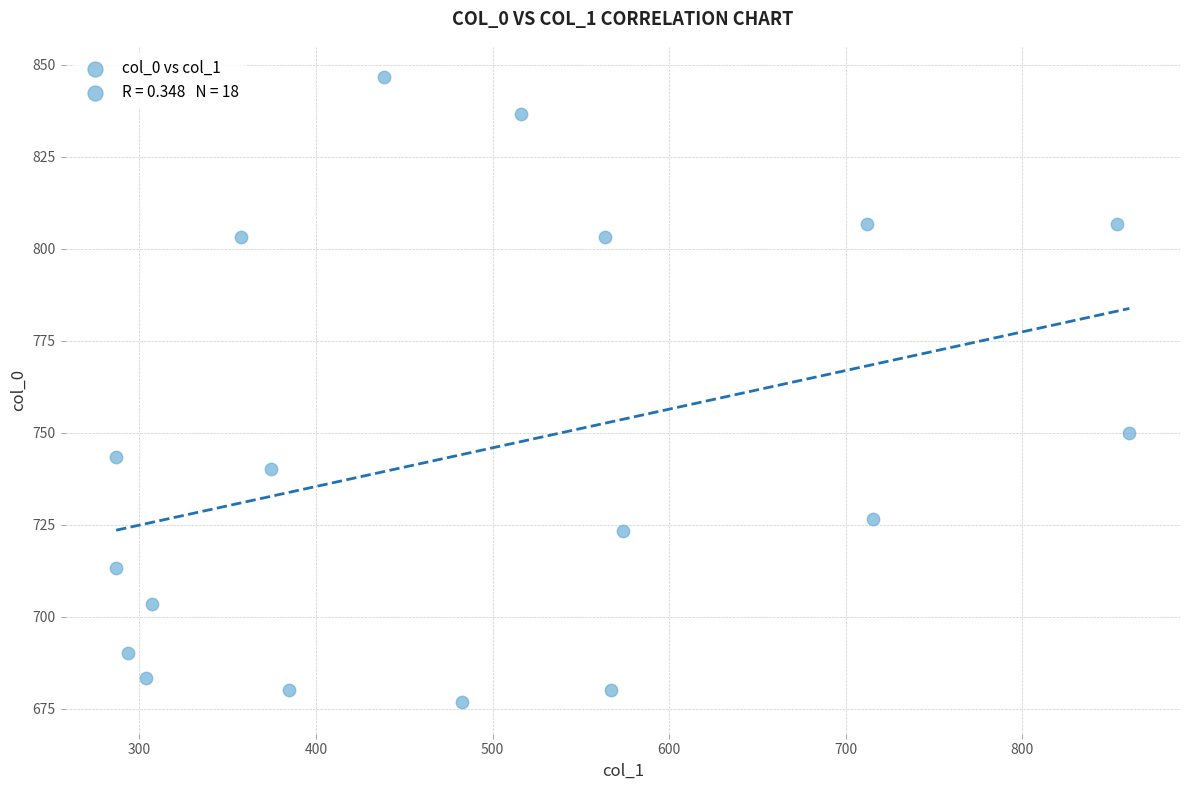

What Y value in the scatter plot is closest to 761?

750.0